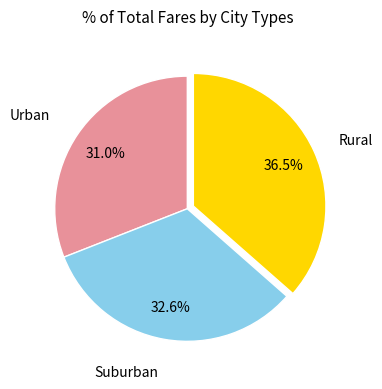

Does any single category account for the majority?

No